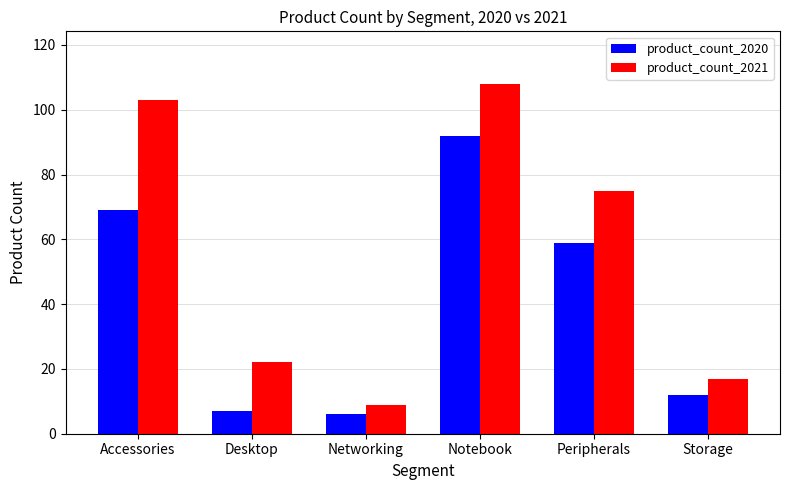

How many bars are there in total?

12